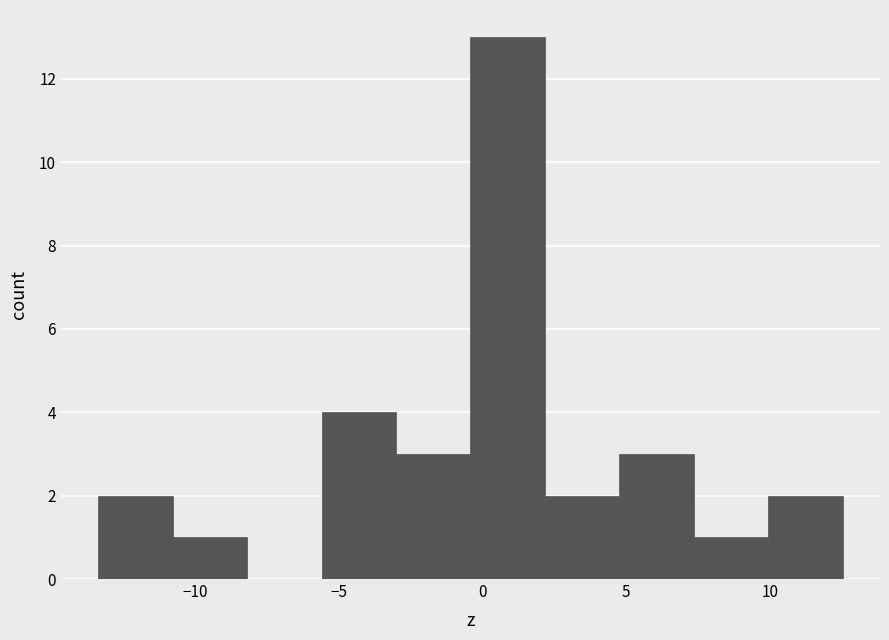

How tall is the bar that spans -3.0 to -0.5 on the x-axis? Neither the bar edges nor the heights are printed on the chart, so give them approximately, as read against the axes.

3